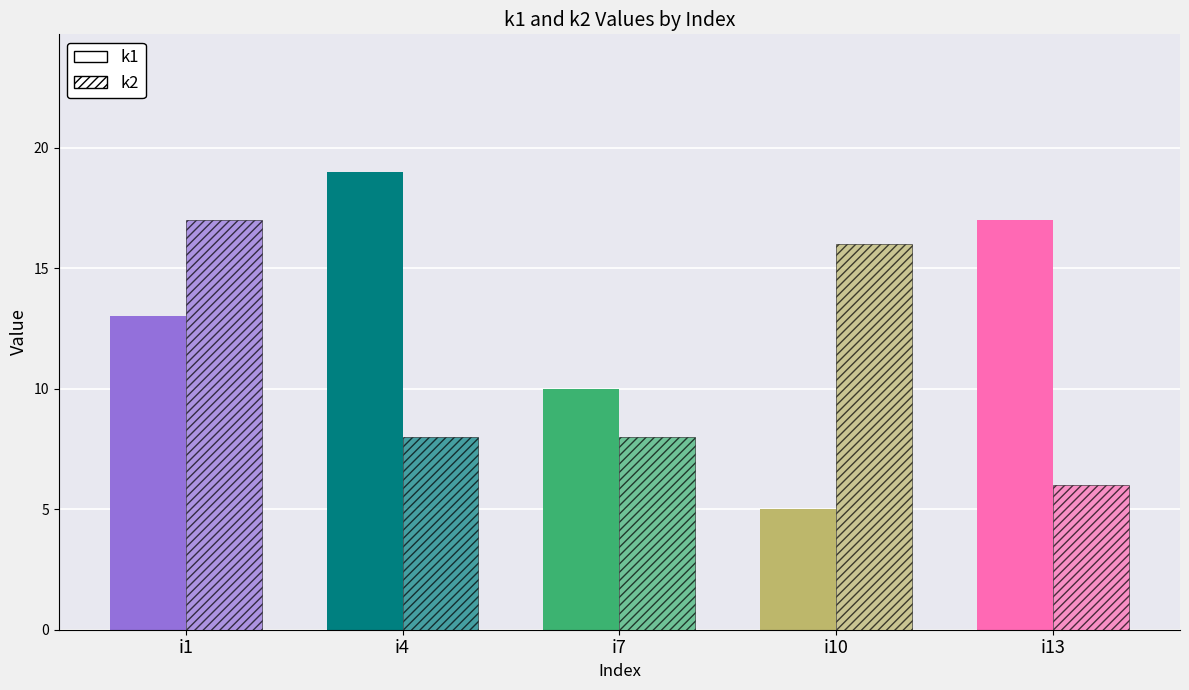

The value of k2 at i7 is 8. True or false?

True